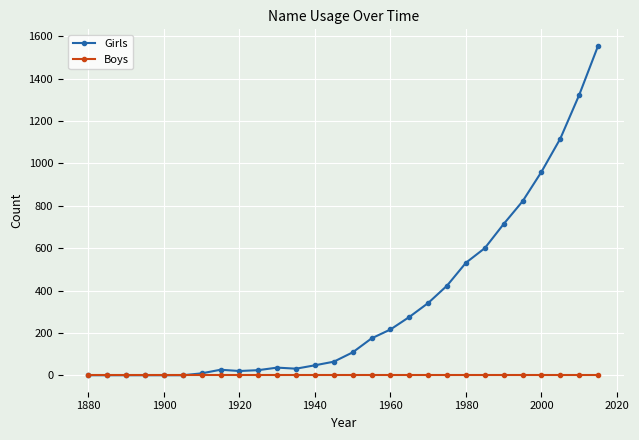

Which series has the largest total across all categories?

Girls